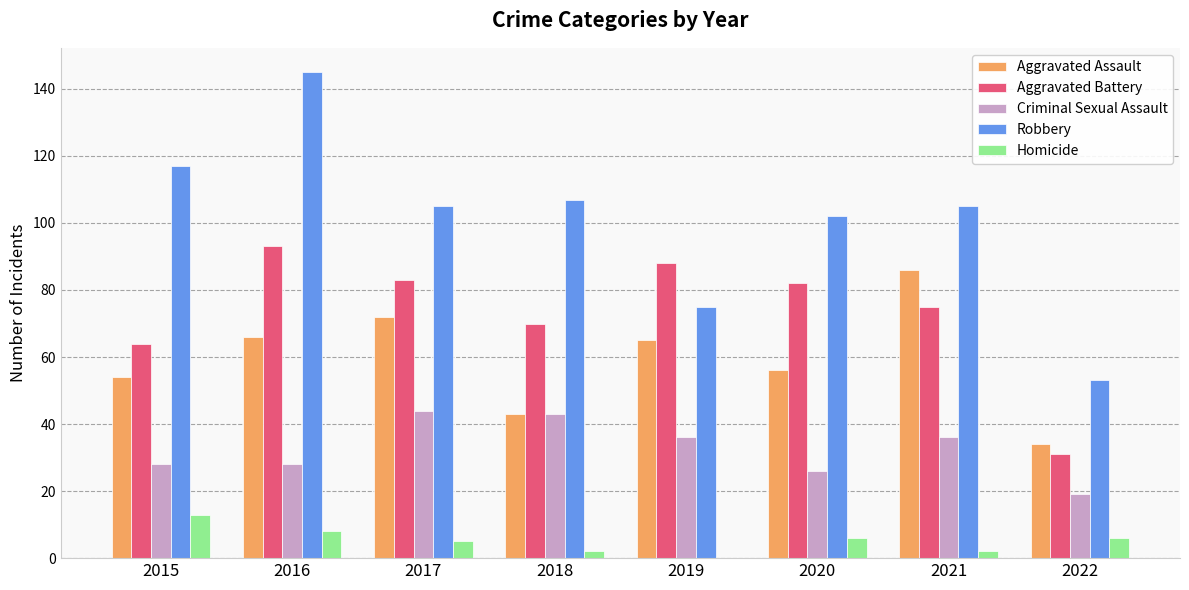

What is the sum of all Criminal Sexual Assault values?

260